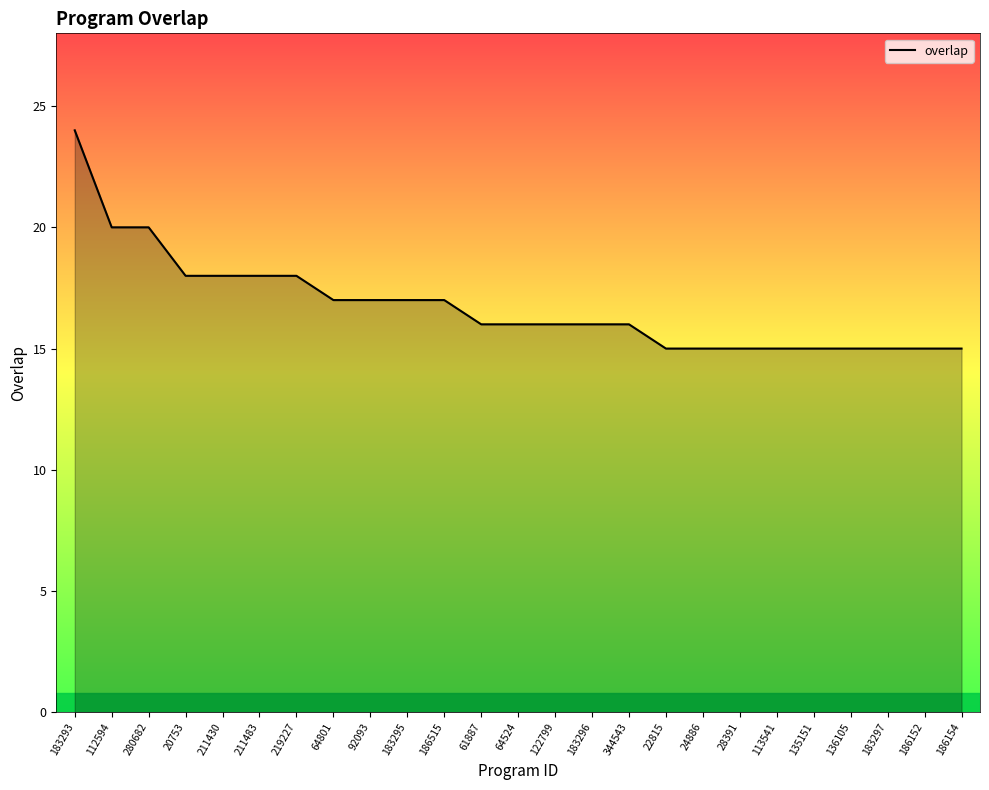

Where does the data first go above 16?

183293